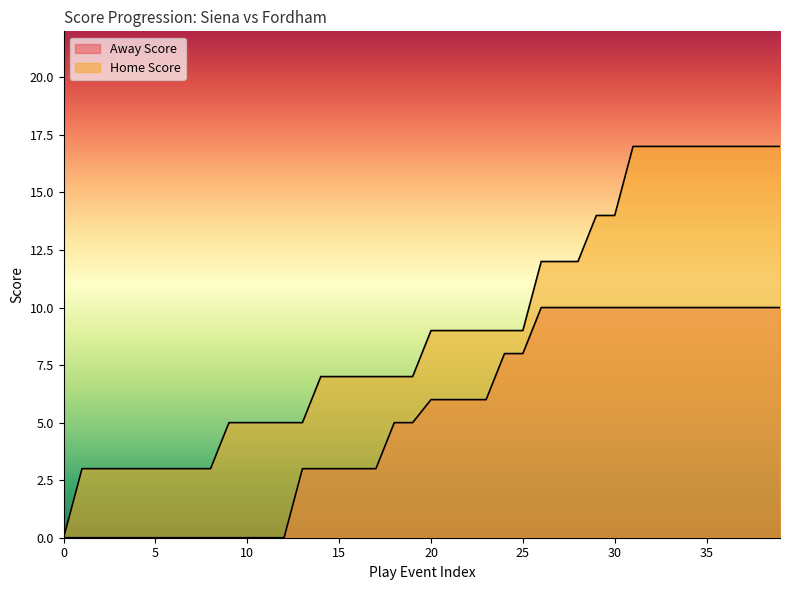

Is the value of Home Score at 6 greater than the value of Away Score at 23?

No